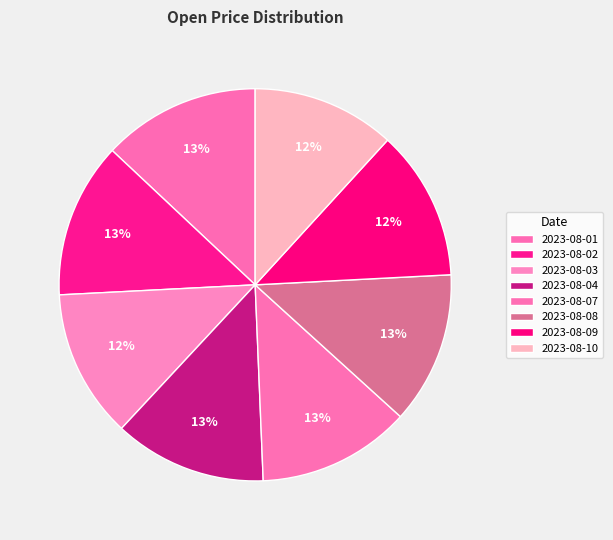

True or false: 2023-08-07 accounts for 7% of the total.

False